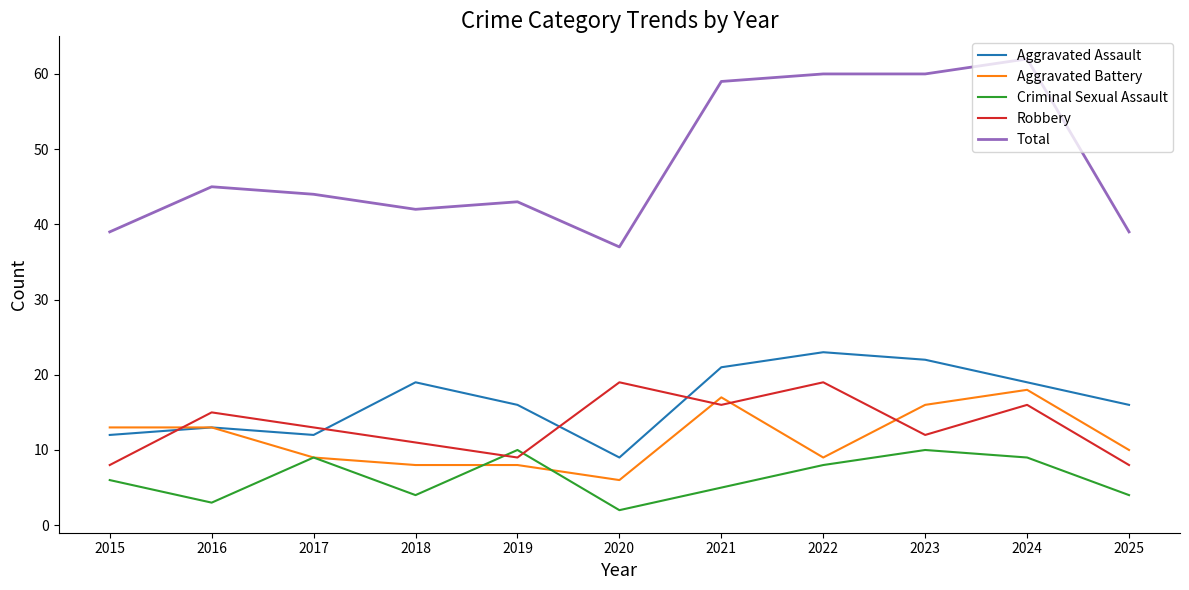

Is it true that Total equals 39 at 2015?

True